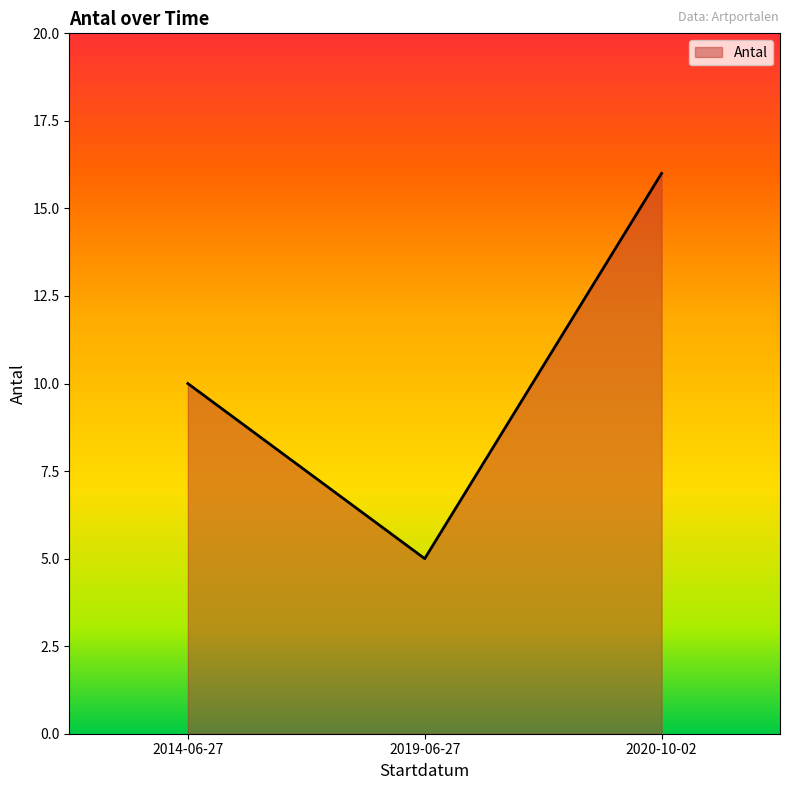

What is the difference between the values at 2014-06-27 and 2019-06-27?

5